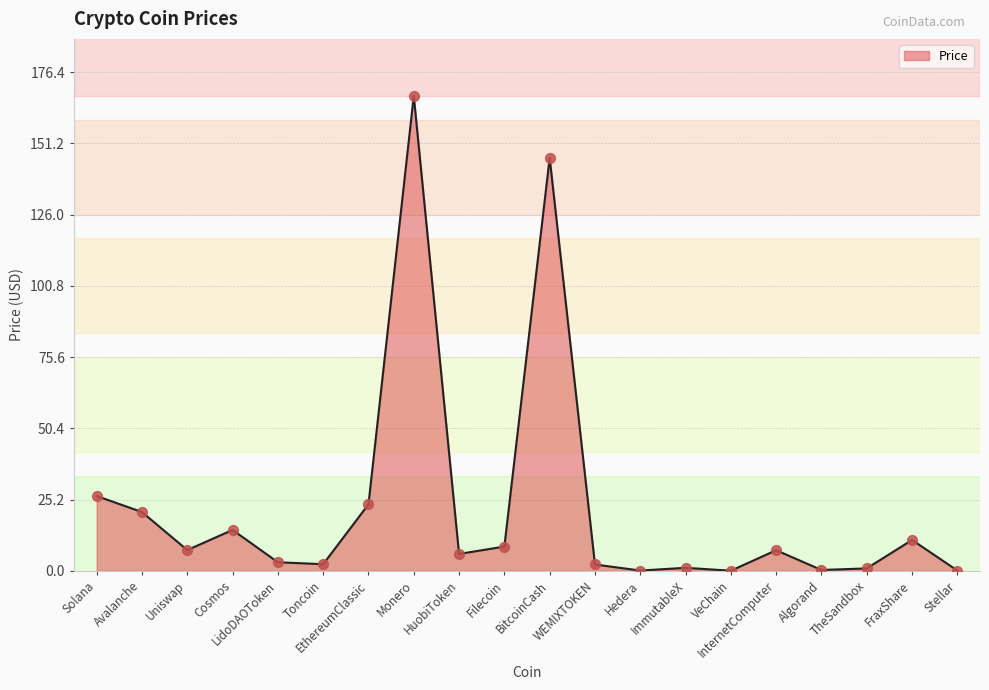

What is the change in value from BitcoinCash to WEMIXTOKEN?

-143.8